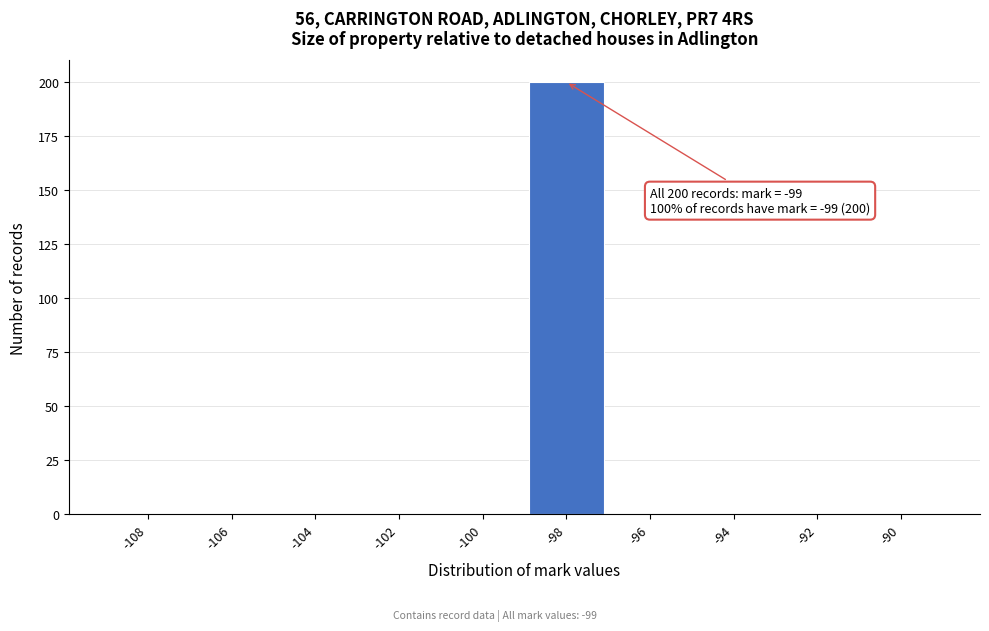

Which range on the x-axis has the tallest bar?

-99 to -97